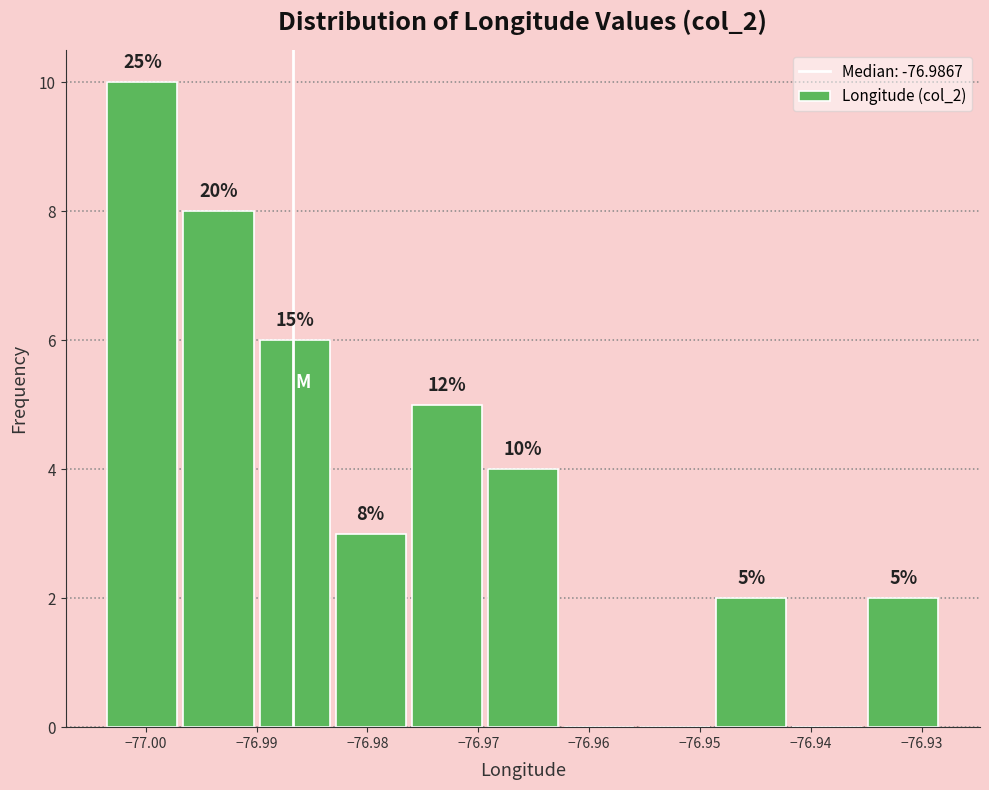

Which range on the x-axis has the tallest bar?

-77.003 to -76.997